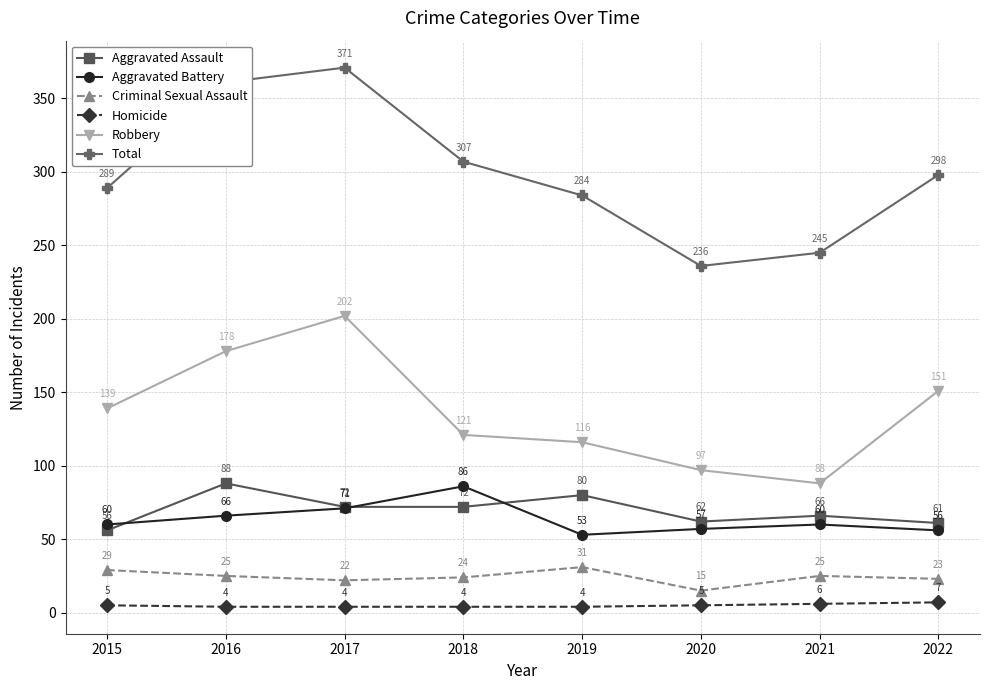

What is the minimum value for Aggravated Assault?

56